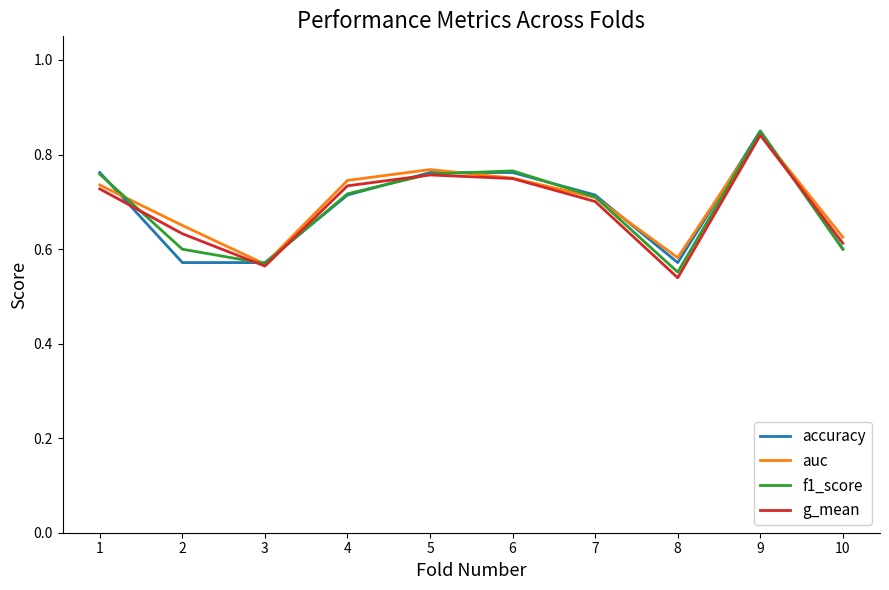

Is this an area chart (filled region under the line)?

No